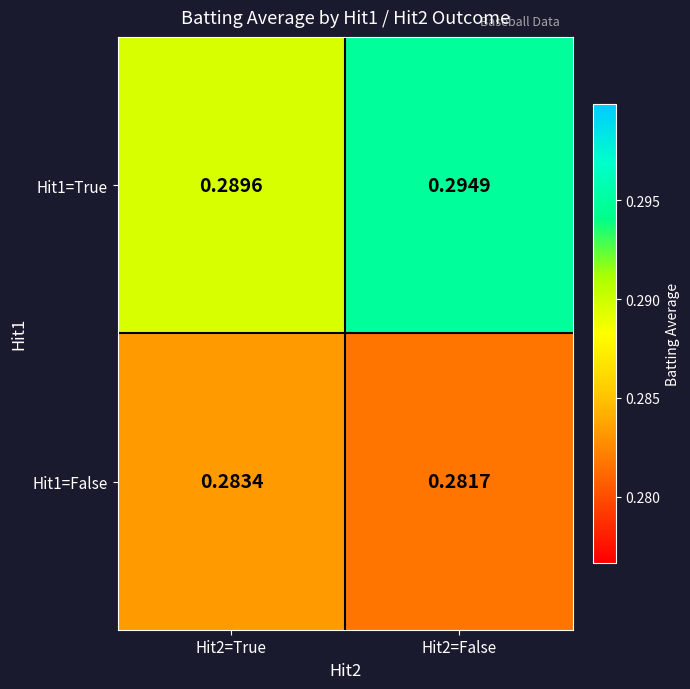

What is the total value across all series at Hit2=False?

0.6